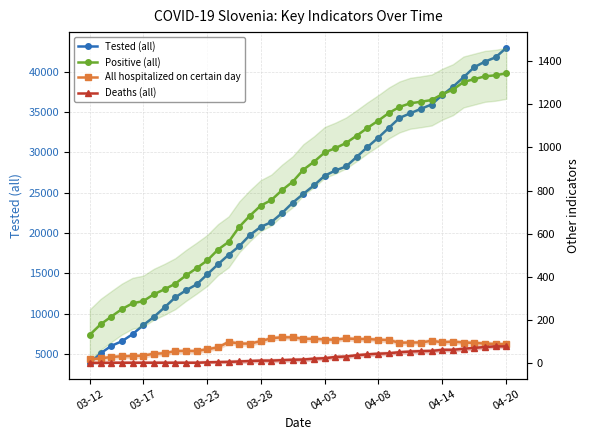

How many lines are shown in the chart?

4